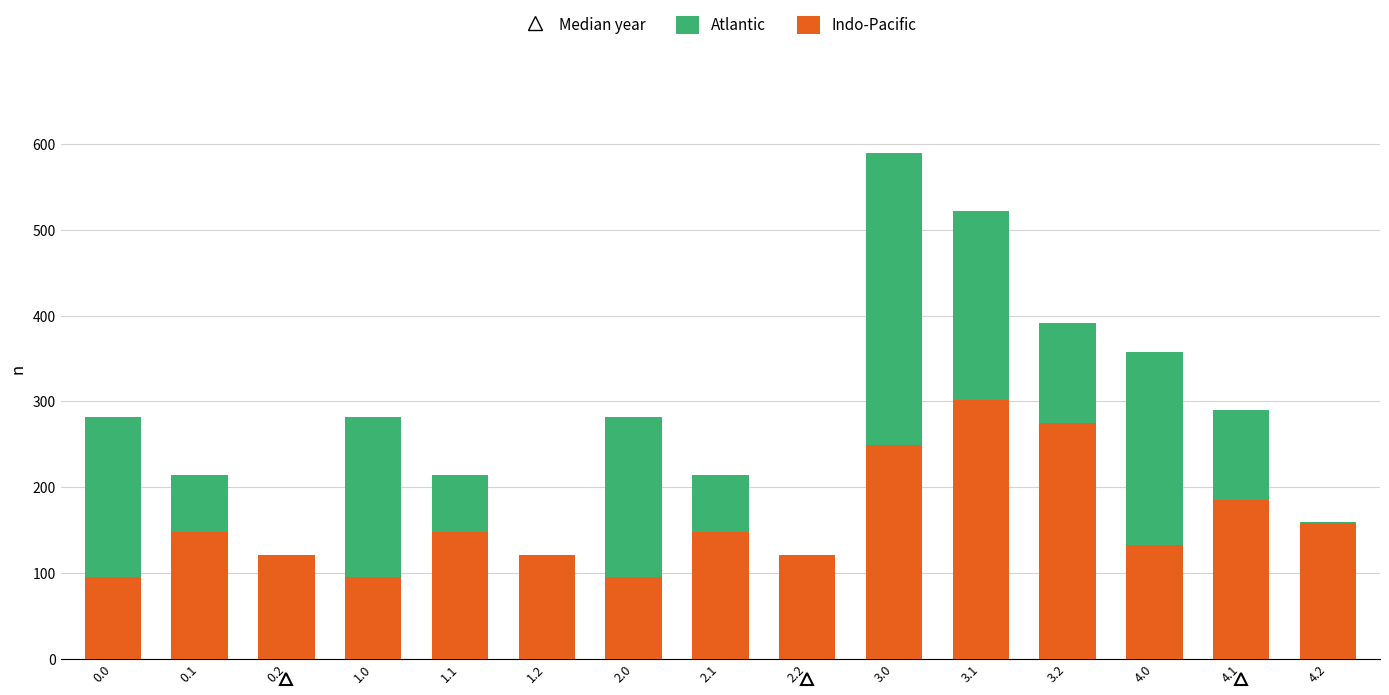

What is the total value across all series at 0.0?

281.5